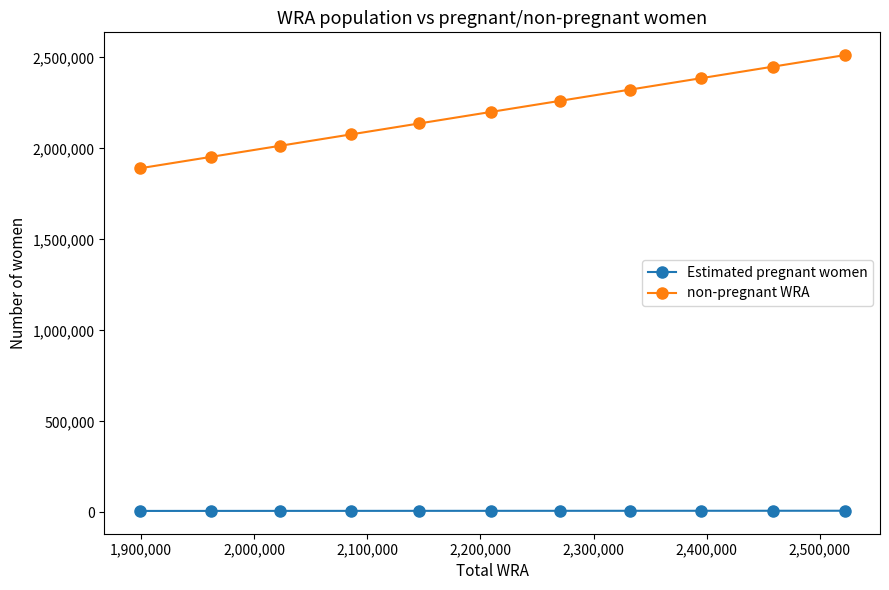

What is the greatest value displayed?

2512862.6